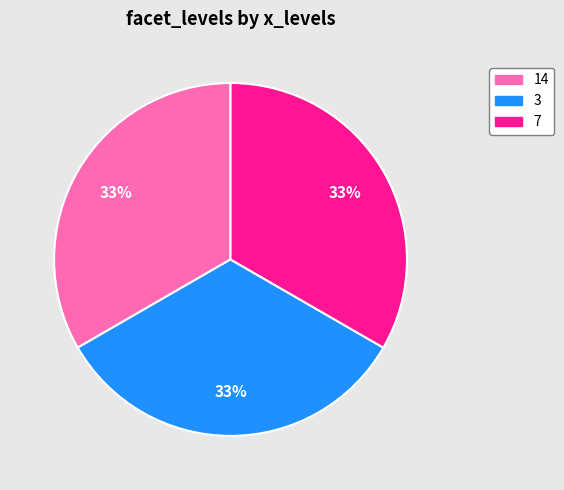

Does any single category account for the majority?

No